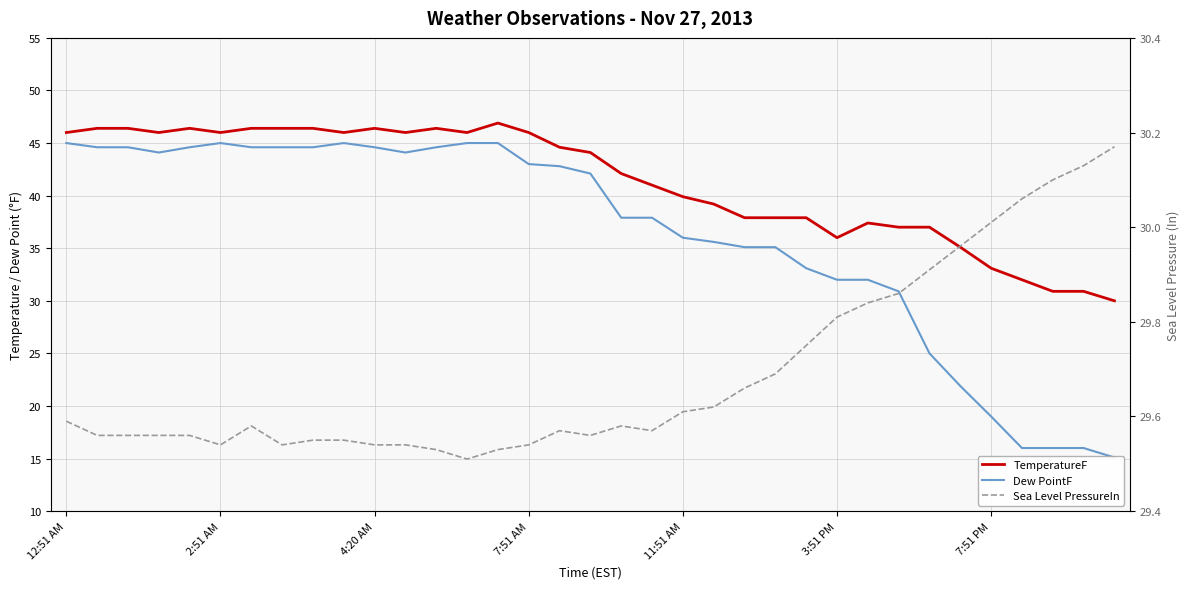

True or false: Dew PointF and TemperatureF intersect in this chart.

False